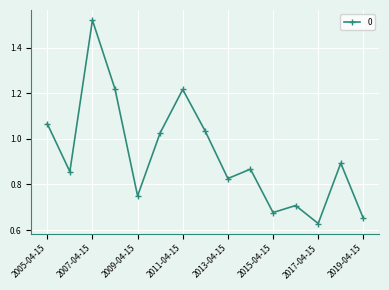

How many points are higher than both their immediate neighbors (excluding endpoints)?

5